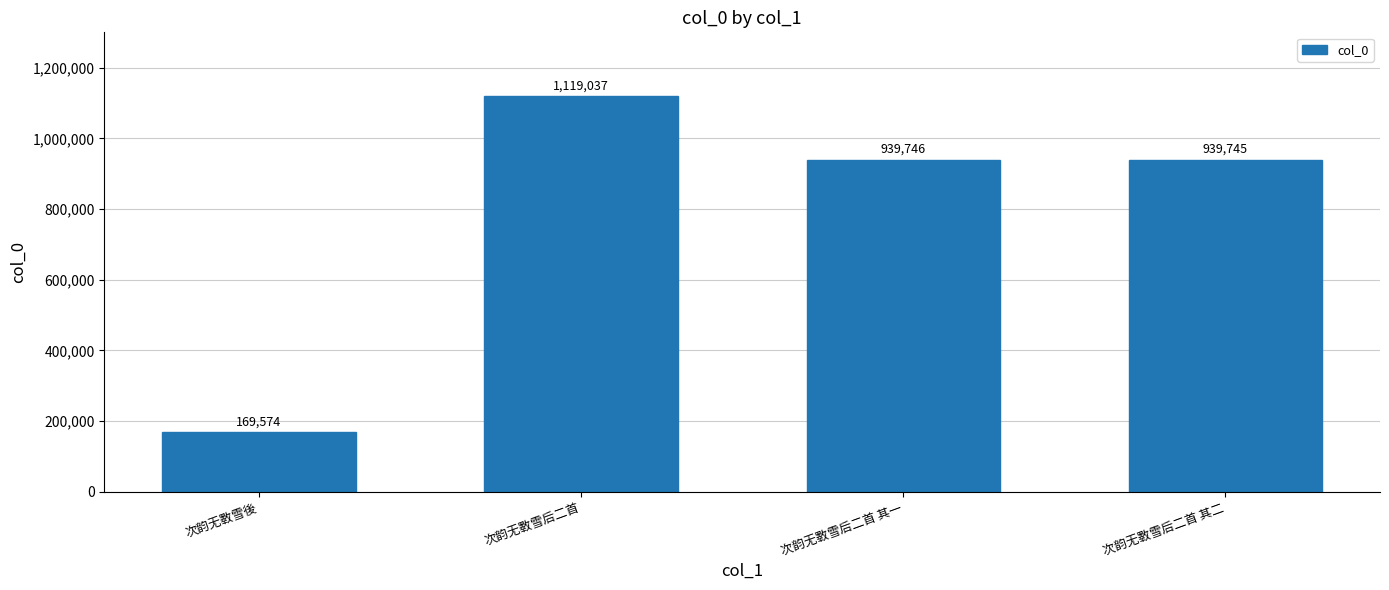

The value at 次韵无斁雪后二首 其一 is 939746. True or false?

True